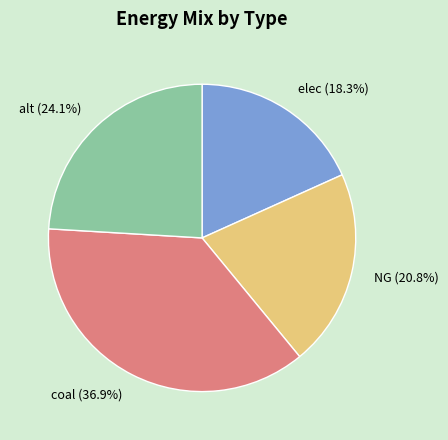

Approximately how many times larger is the value at alt (24.1%) compared to NG (20.8%)?

1.2